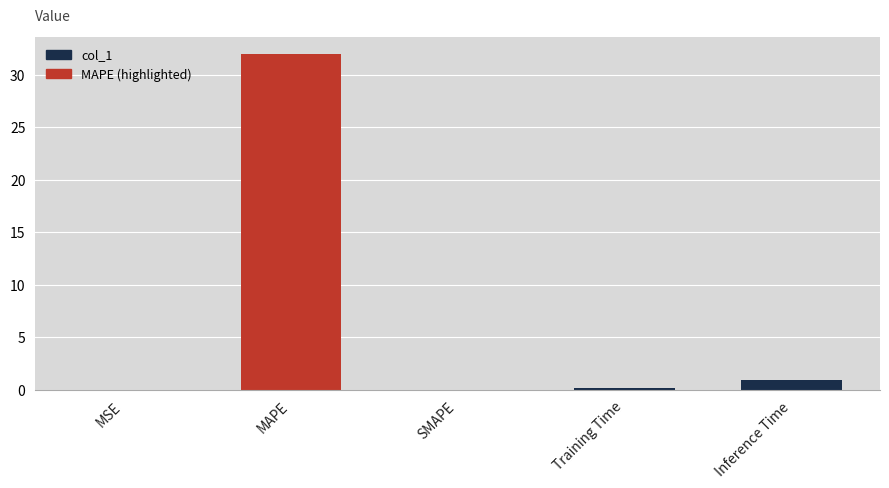

What is the sum of all values?

33.0